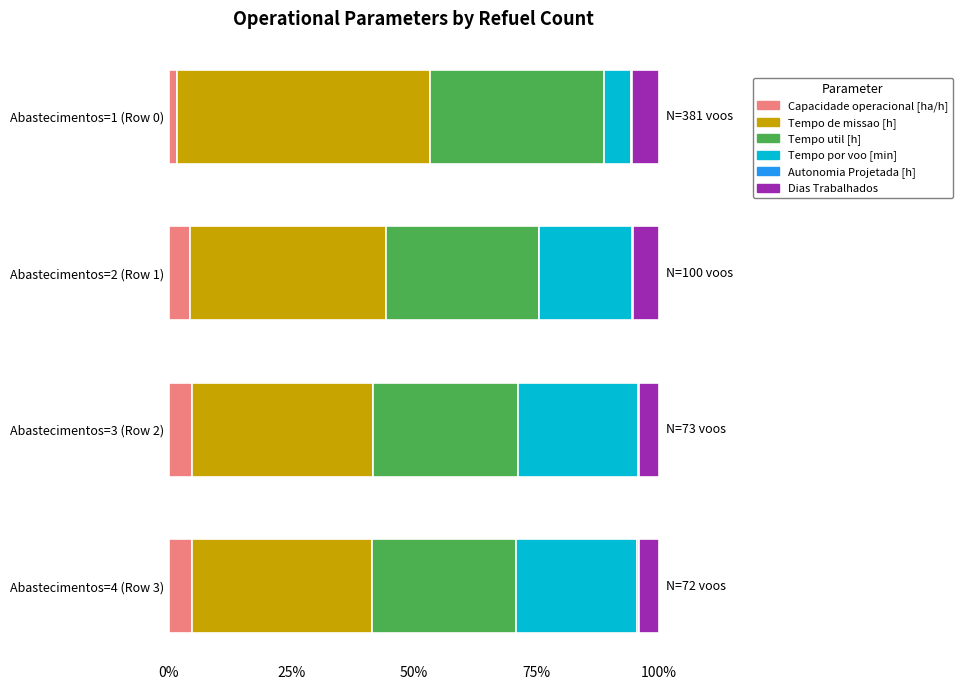

What is the highest value of the Capacidade operacional [ha/h] series?

4.8